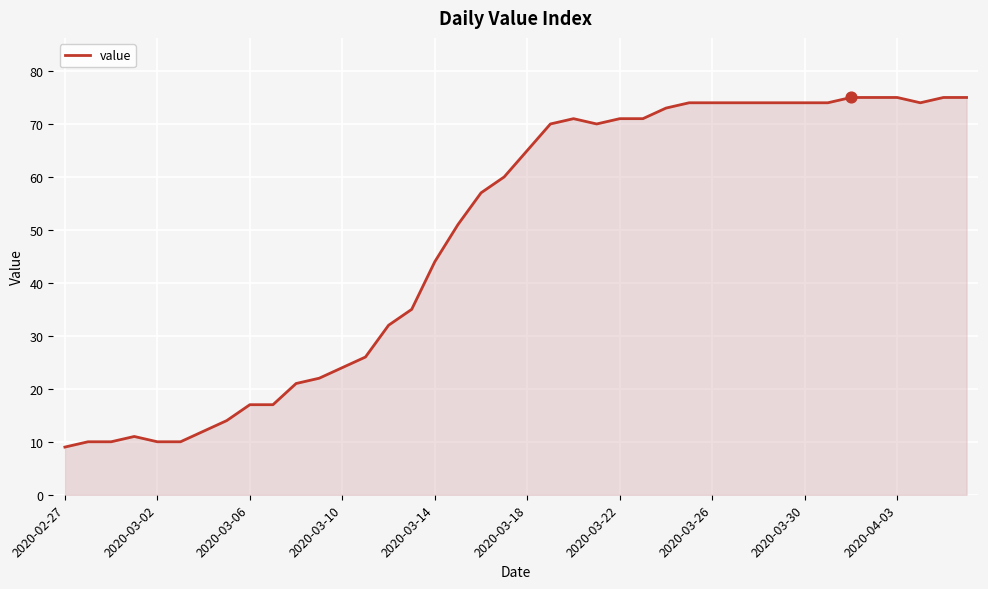

What is the minimum value shown in the chart?

9